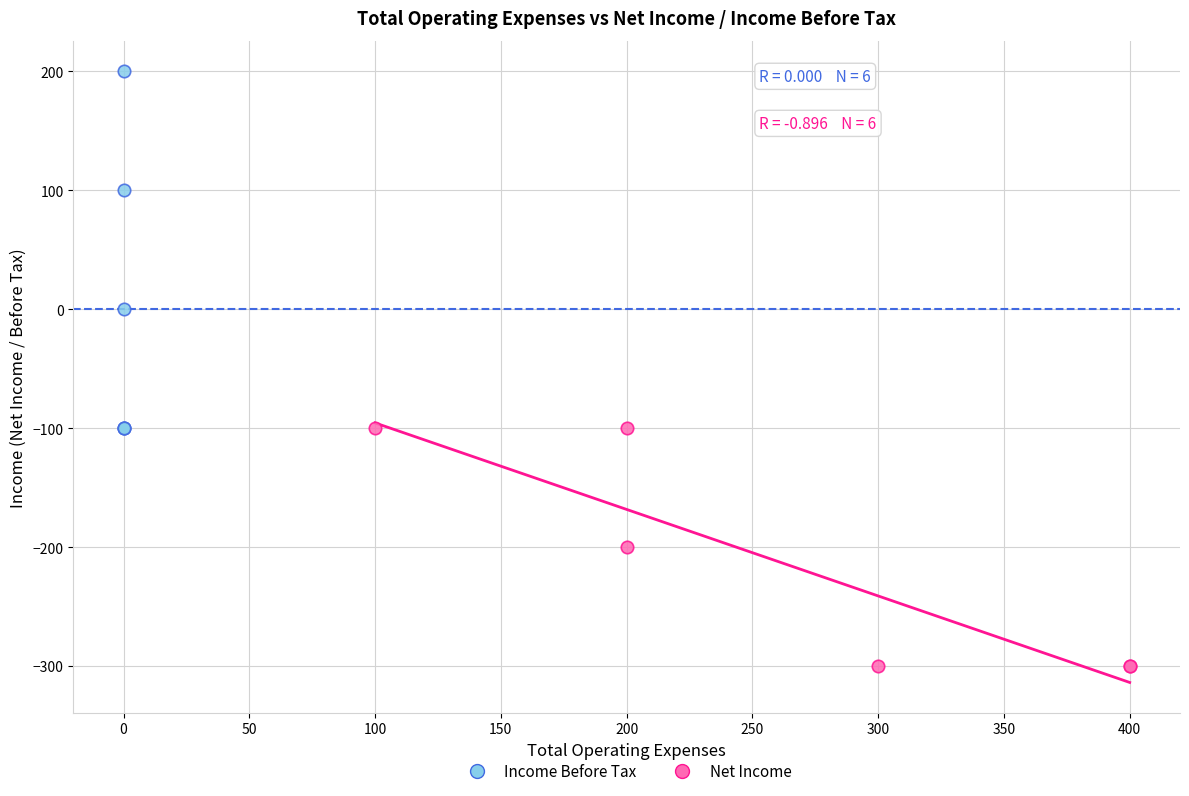

What are all the series names shown in the legend?

Income Before Tax, Net Income